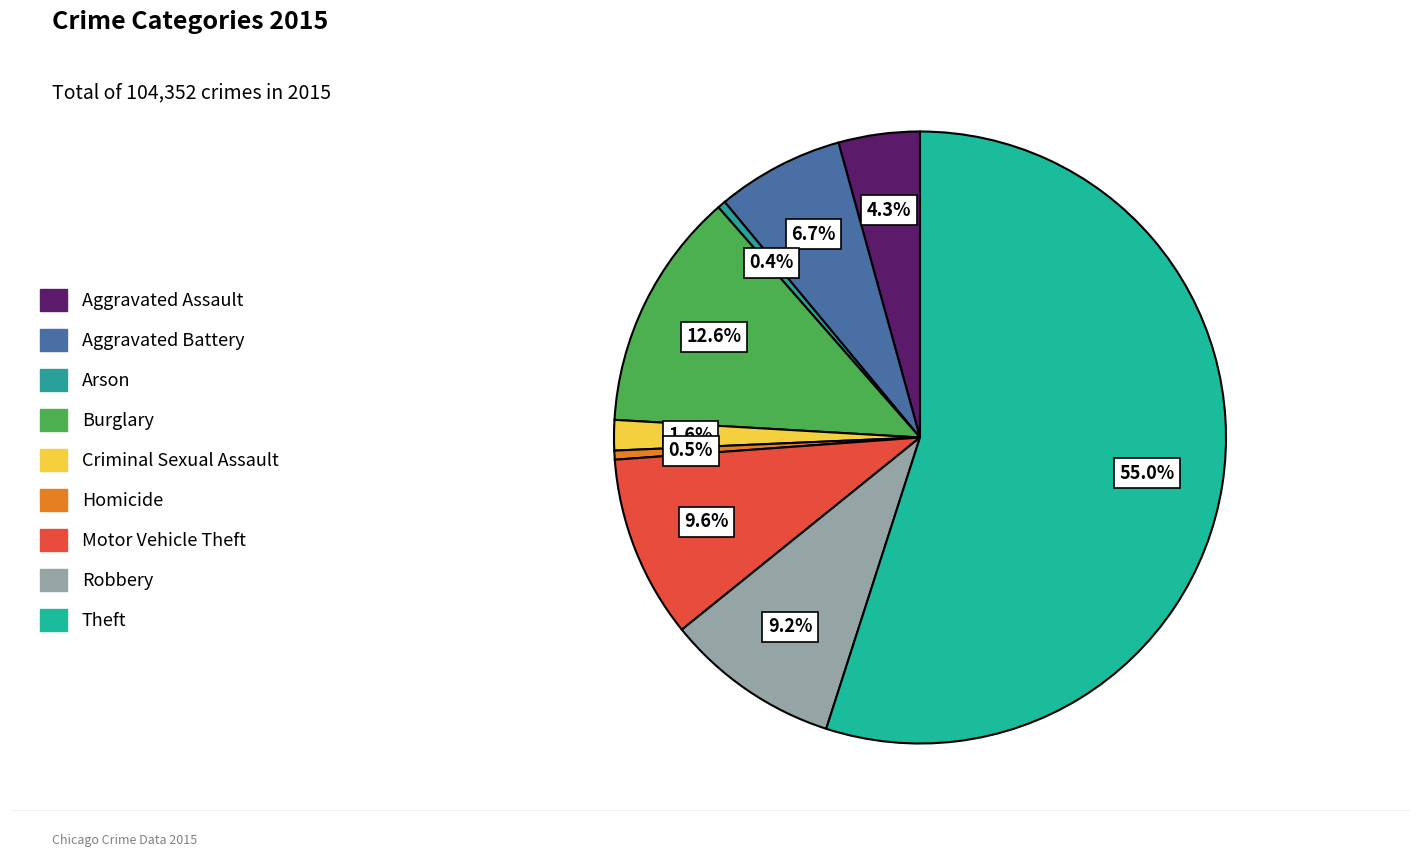

To the nearest percent, what is the difference between the Aggravated Assault and Aggravated Battery slice percentages?

2%